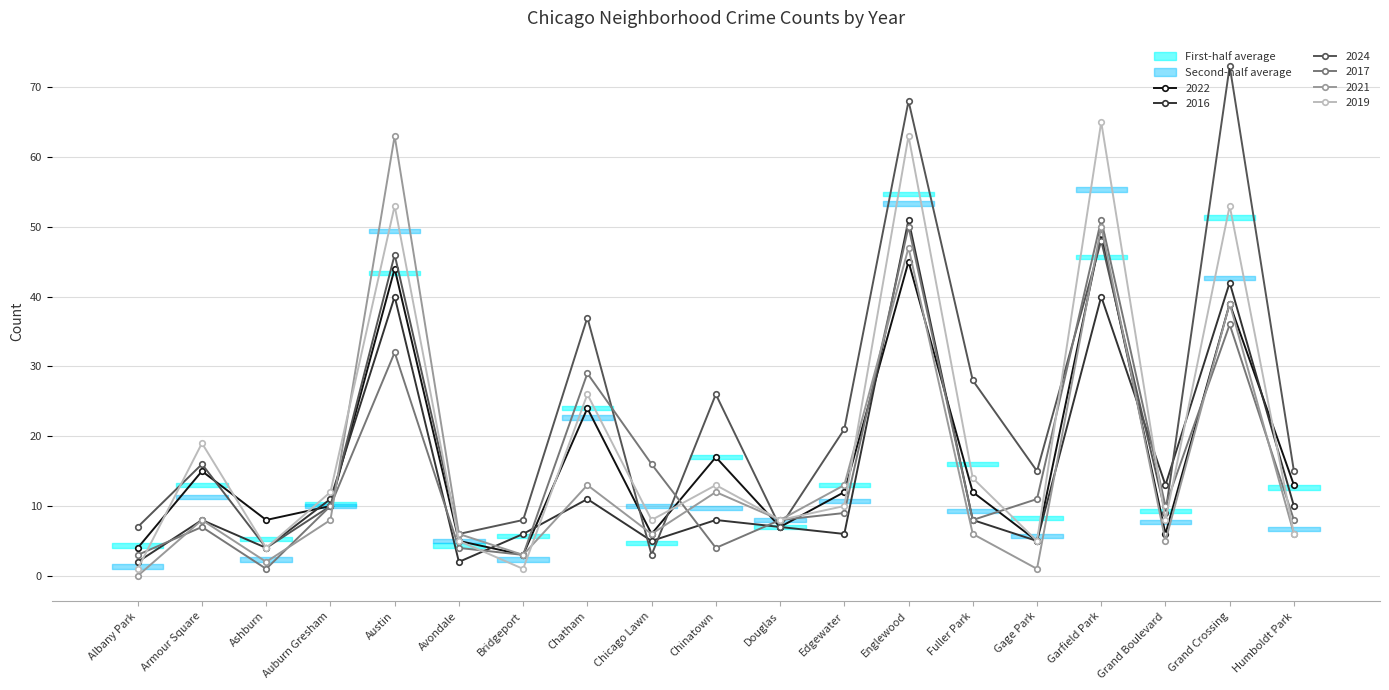

At which category is the sum across all series the highest?

Englewood